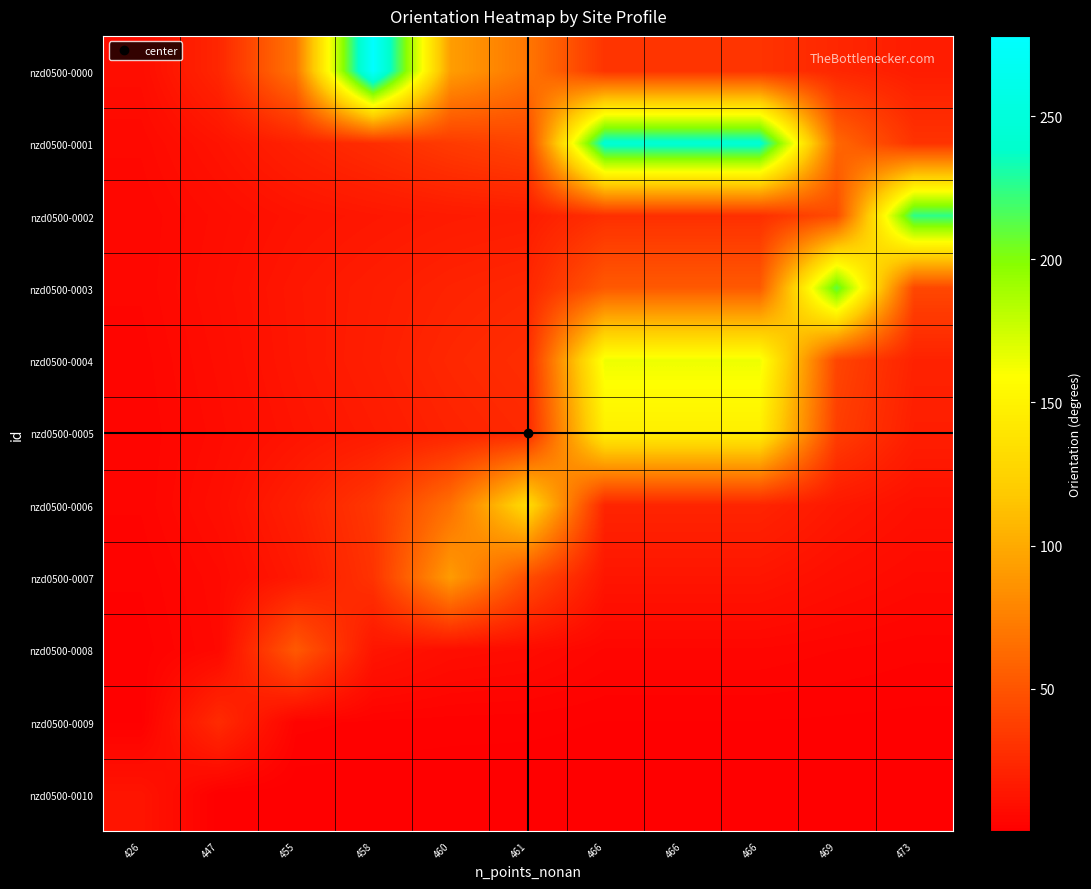

Reading left to right, transcribe all the data shown in this chart.

nzd0500-0000: 426=8.4	447=23.2	455=69.5	458=278.1	460=92.7	461=69.5	466=30.9	466=30.9	466=30.9	469=23.2	473=17.4
nzd0500-0001: 426=6.0	447=12.2	455=20.4	458=27.2	460=34.9	461=40.7	466=244.4	466=244.4	466=244.4	469=61.1	473=30.5
nzd0500-0002: 426=4.7	447=8.3	455=11.8	458=14.1	460=16.1	461=17.3	466=28.1	466=28.1	466=28.1	469=45.0	473=225.0
nzd0500-0003: 426=4.8	447=9.2	455=14.1	458=17.6	460=21.1	461=23.5	466=52.8	466=52.8	466=52.8	469=211.2	473=42.2
nzd0500-0004: 426=4.0	447=8.2	455=13.7	458=18.3	460=23.5	461=27.4	466=164.5	466=164.5	466=164.5	469=41.1	473=20.6
nzd0500-0005: 426=3.6	447=7.4	455=12.3	458=16.4	460=21.0	461=24.5	466=147.3	466=147.3	466=147.3	469=36.8	473=18.4
nzd0500-0006: 426=3.7	447=8.8	455=18.9	458=33.0	460=66.1	461=132.2	466=22.0	466=22.0	466=22.0	469=14.7	473=10.2
nzd0500-0007: 426=2.6	447=6.5	455=15.2	458=30.4	460=91.3	461=45.7	466=13.0	466=13.0	466=13.0	469=9.1	473=6.5
nzd0500-0008: 426=1.8	447=5.9	455=52.7	458=13.2	460=8.8	461=7.5	466=4.4	466=4.4	466=4.4	469=3.5	473=2.8
nzd0500-0009: 426=1.2	447=25.8	455=2.9	458=2.1	460=1.8	461=1.7	466=1.3	466=1.3	466=1.3	469=1.1	473=1.0
nzd0500-0010: 426=12.8	447=0.6	455=0.4	458=0.4	460=0.4	461=0.4	466=0.3	466=0.3	466=0.3	469=0.3	473=0.3